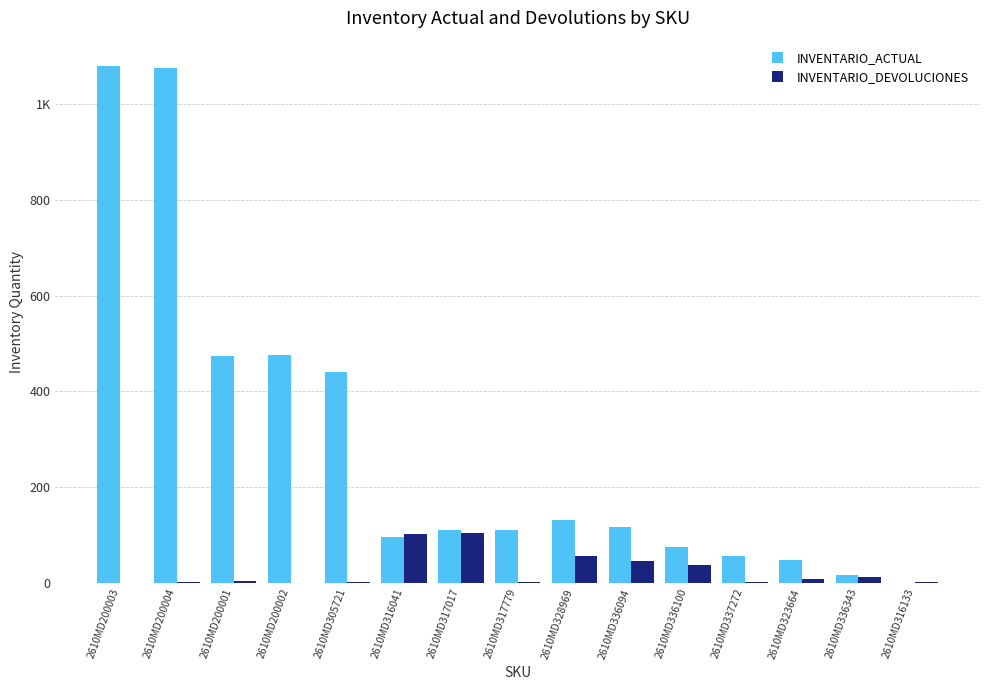

List the series in order of their overall mean, highest first.

INVENTARIO_ACTUAL, INVENTARIO_DEVOLUCIONES